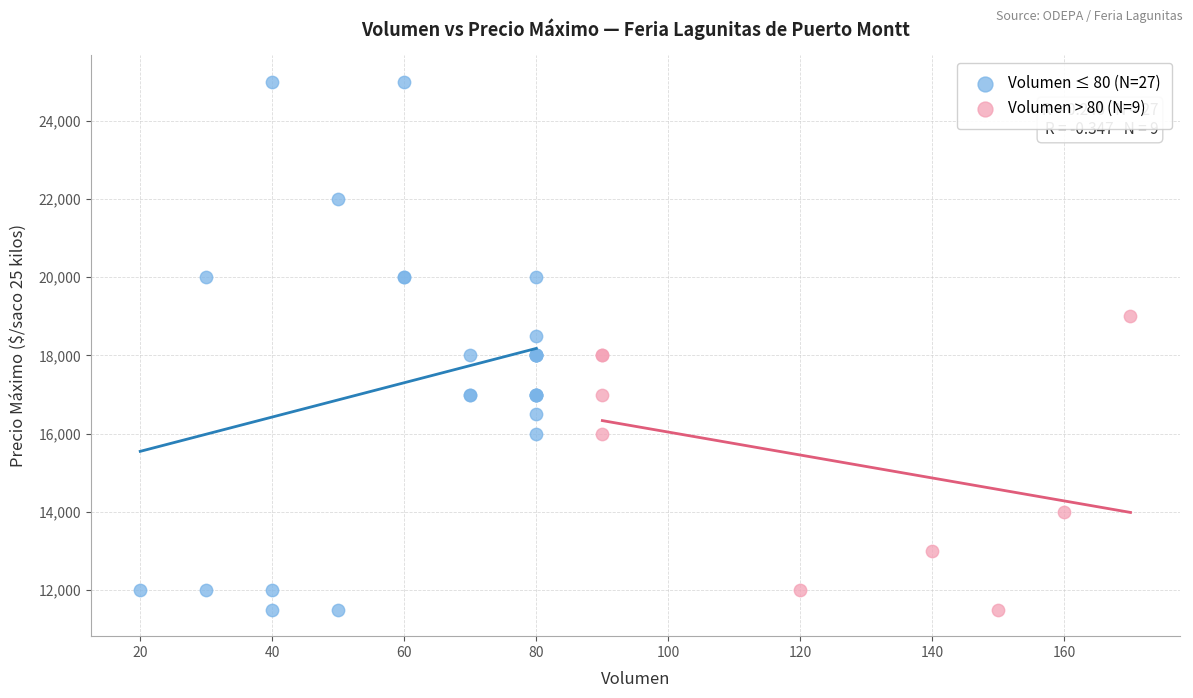

Which series contains the highest Y value?

Volumen ≤ 80 (N=27)